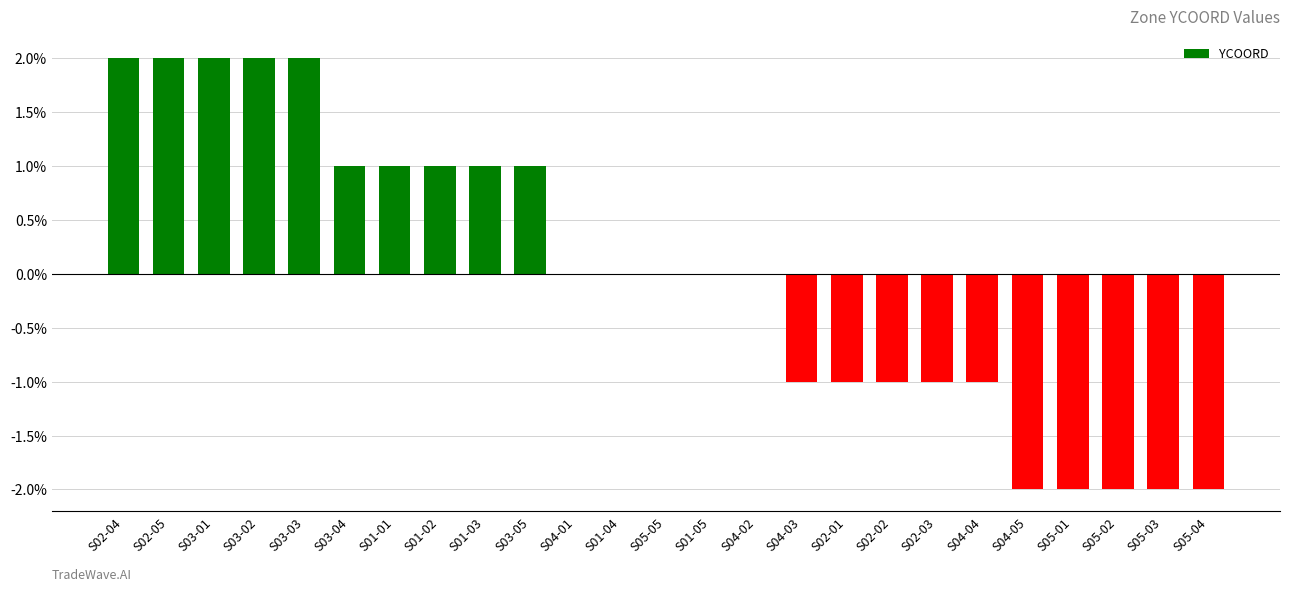

What is the change in value from S02-05 to S04-02?

-200